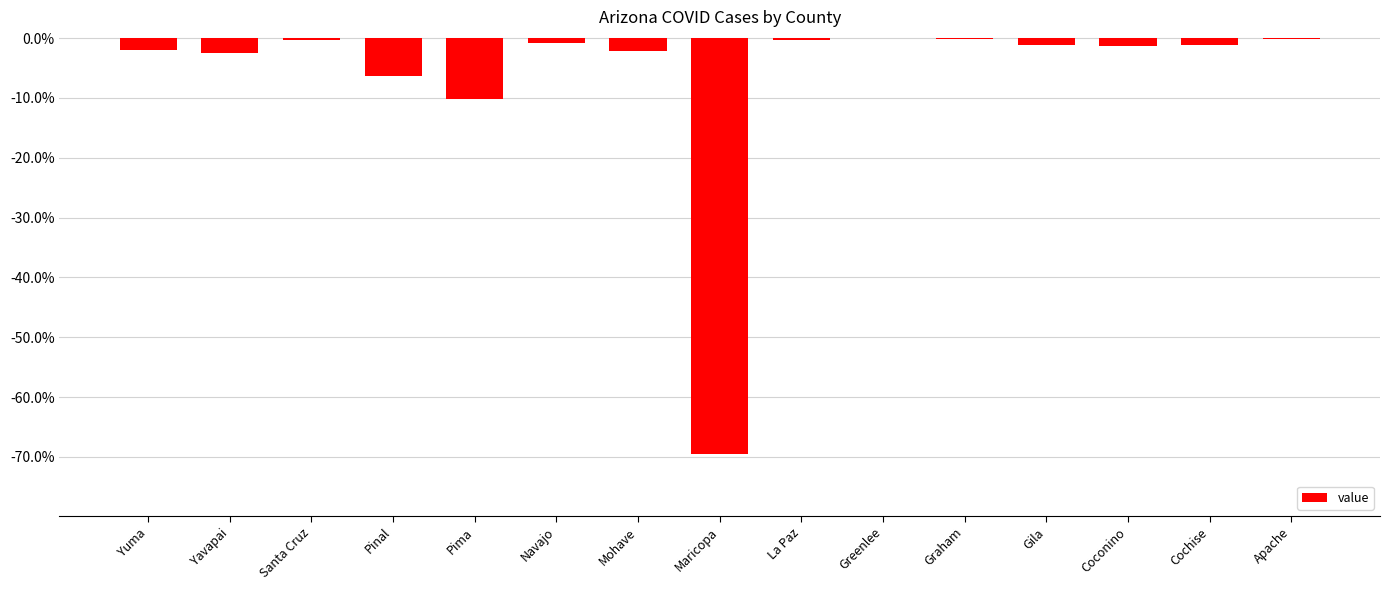

Are the bars horizontal?

No